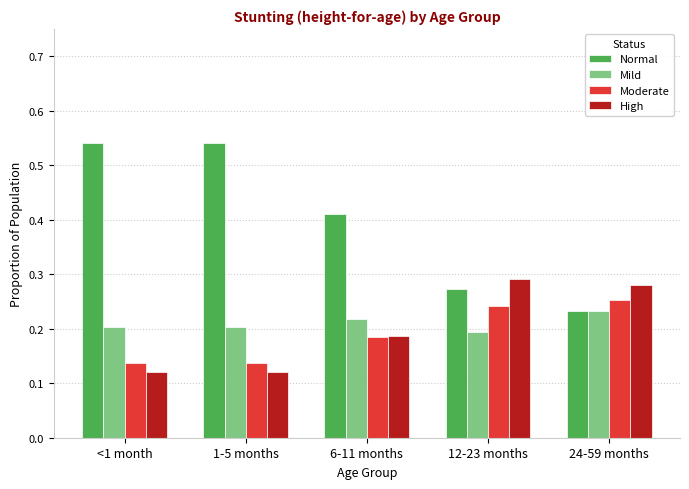

Which series has the largest total across all categories?

Normal